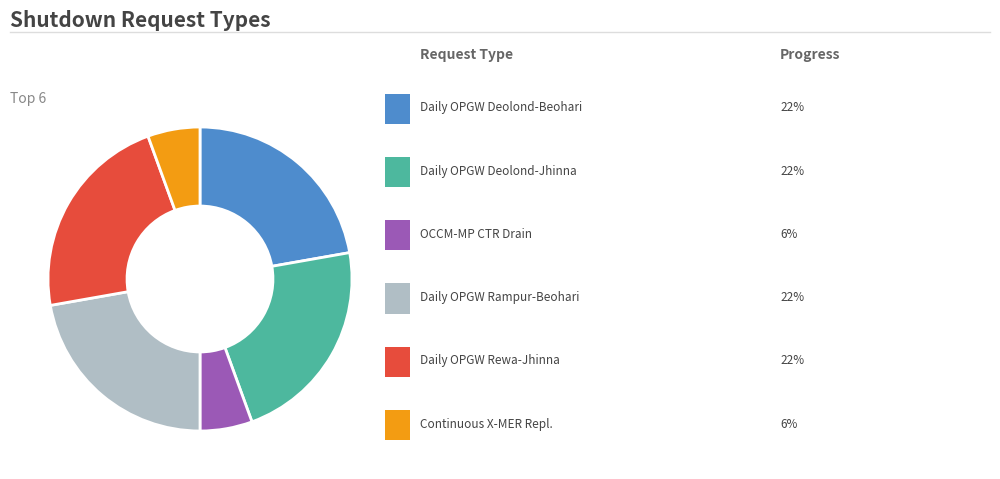

Is there a majority slice in this chart?

No